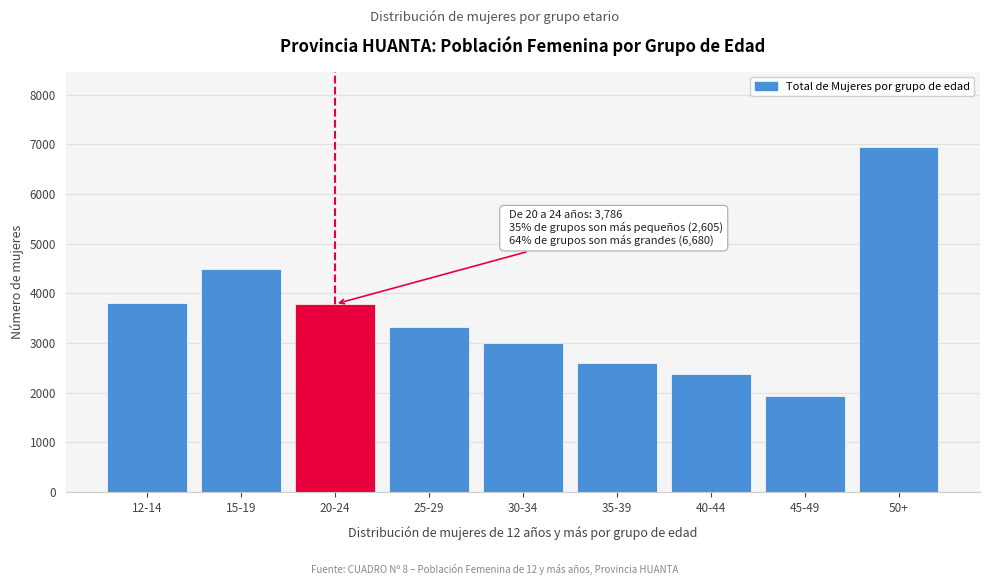

What is the approximate value at 25-29?

3329